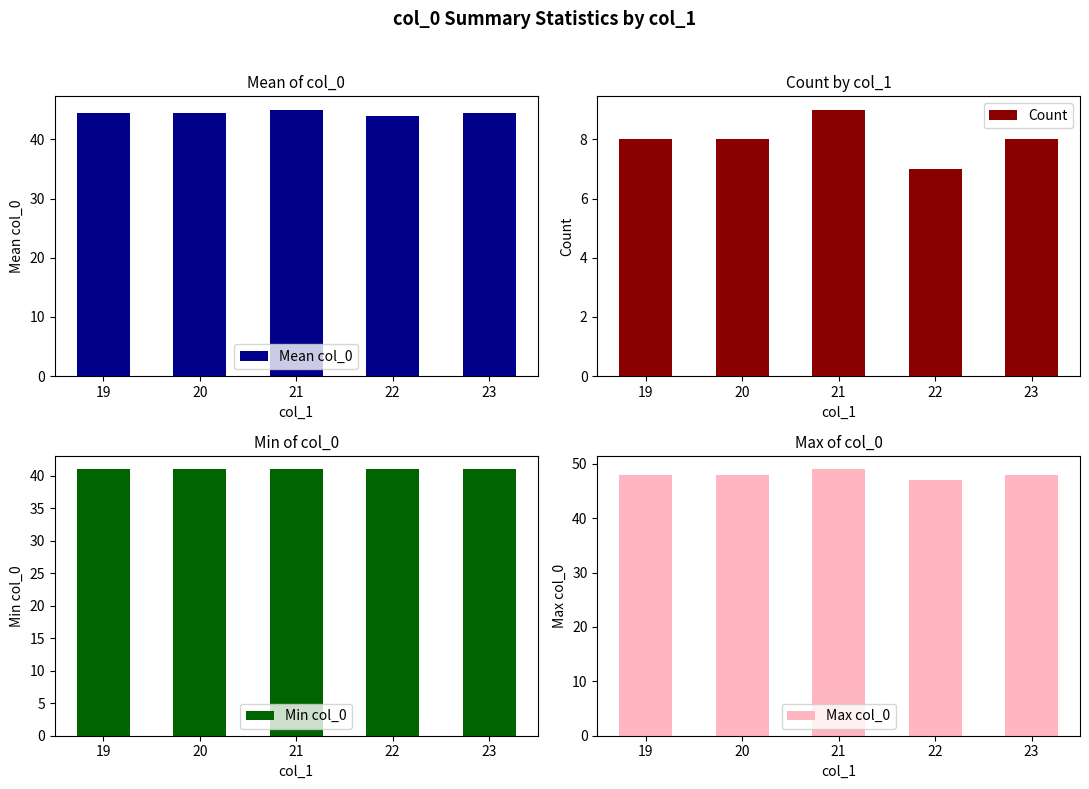

Between 21 and 22, which series saw the biggest shift?

Count